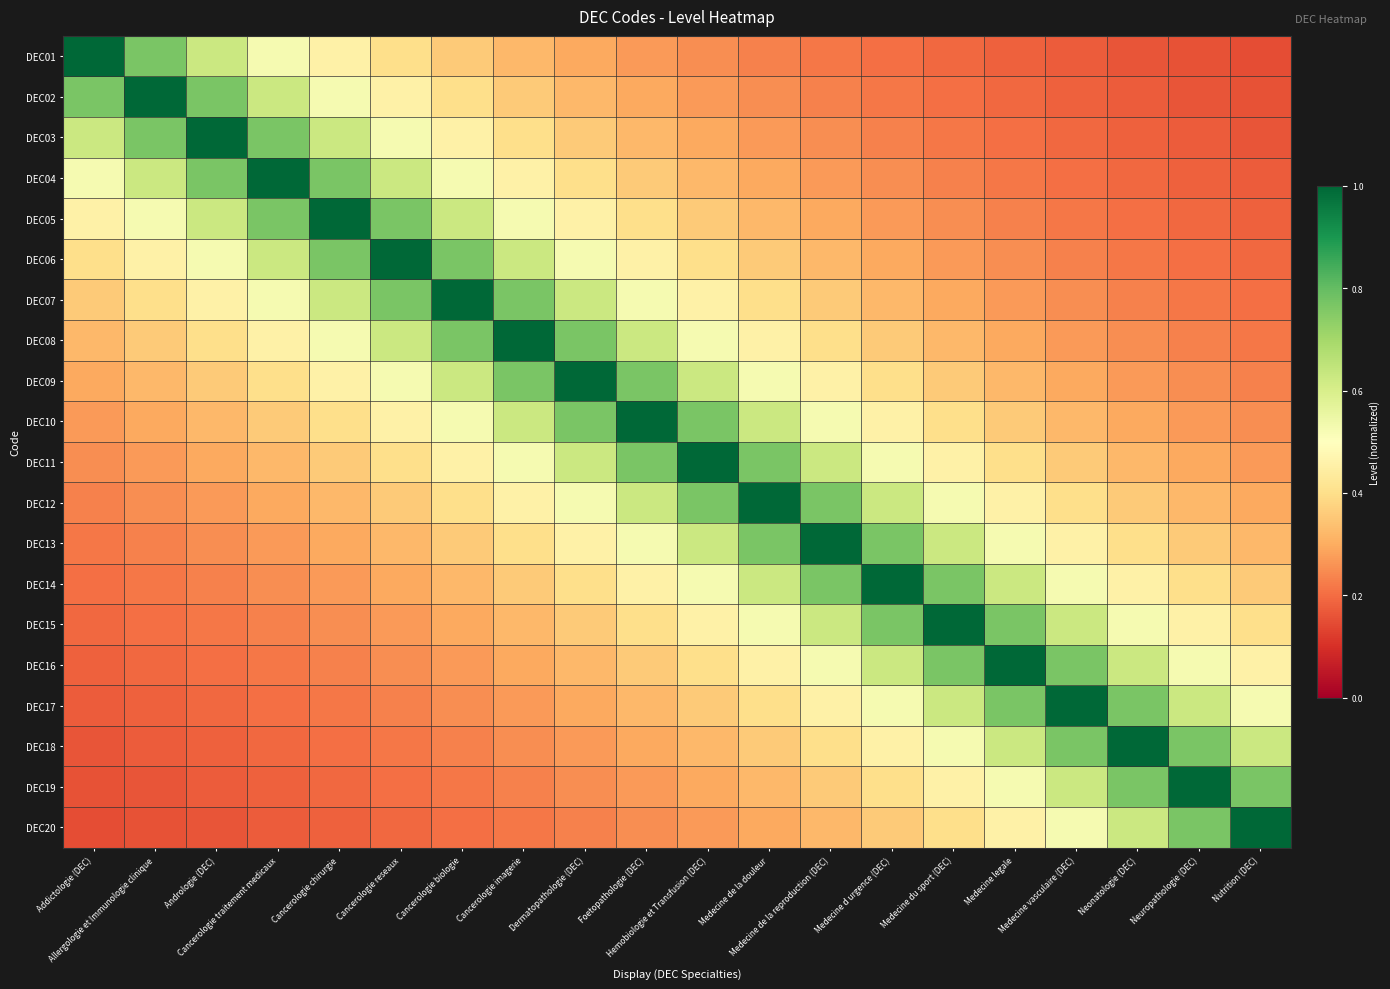

Which series changed the most between Medecine de la douleur and Neonatologie (DEC)?

DEC12